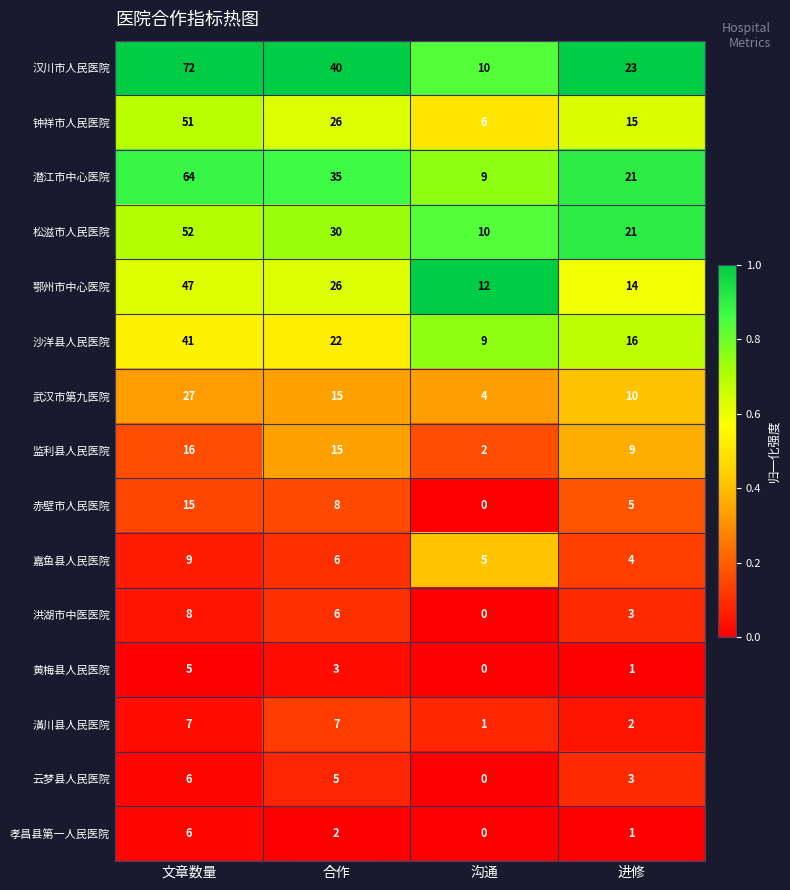

Rank the categories by 潜江市中心医院 value from lowest to highest.

沟通, 进修, 合作, 文章数量